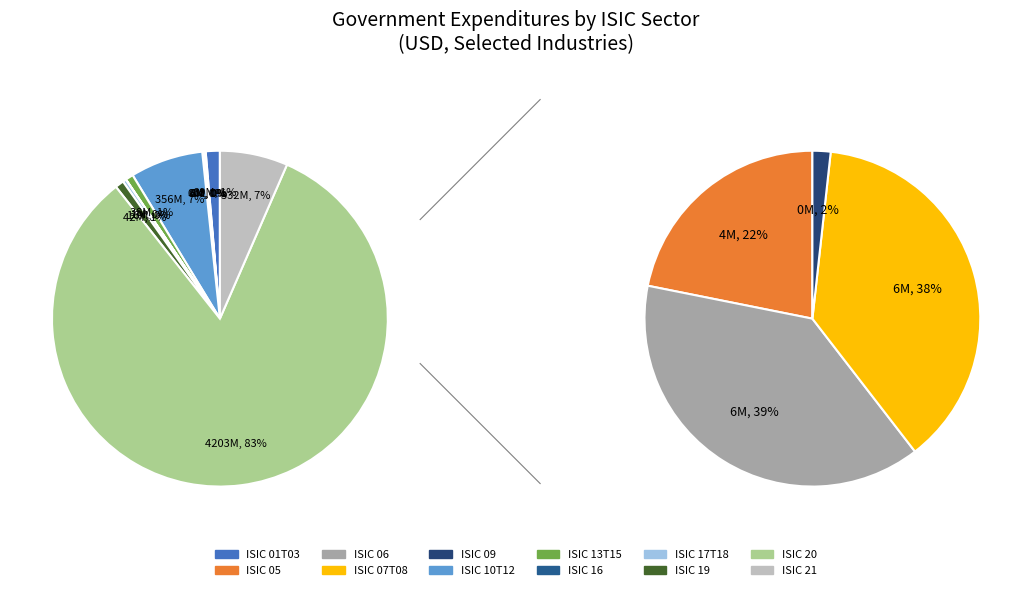

What is the smallest slice in the pie chart?

ISIC 09